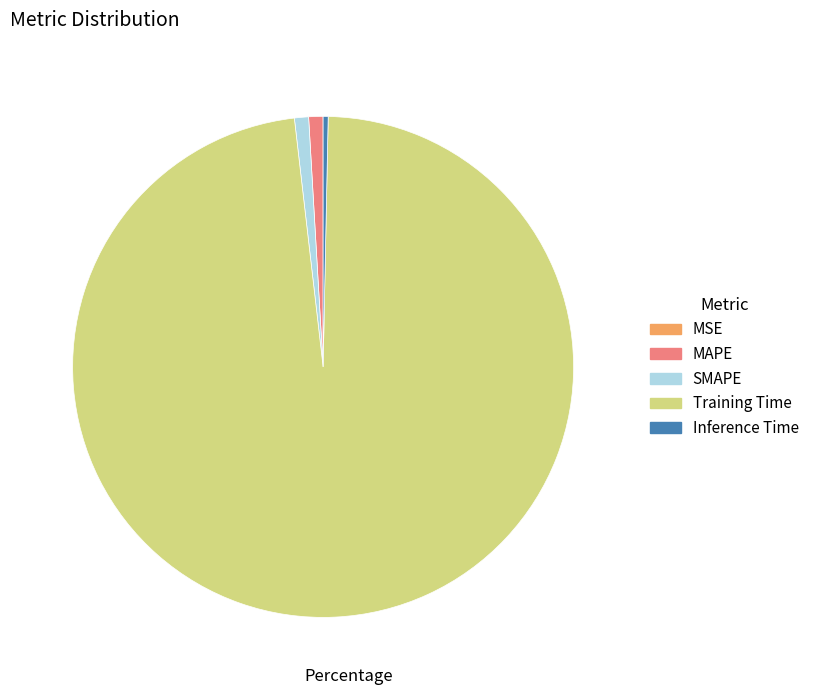

Do MAPE and Inference Time together represent more than half of the pie?

No